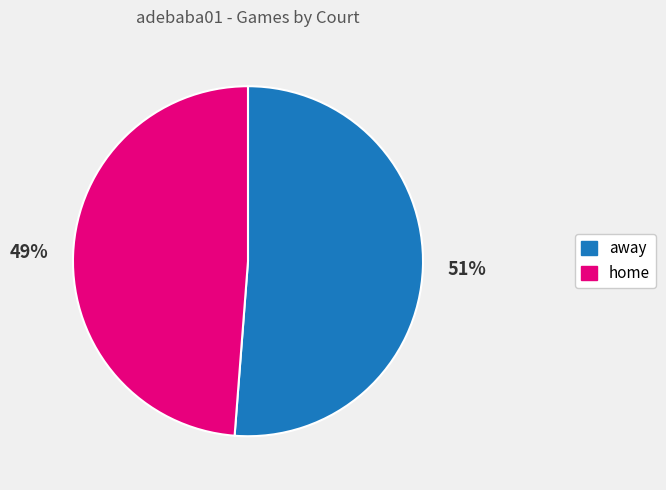

What is the ratio of the value at home to the value at away?

1.0